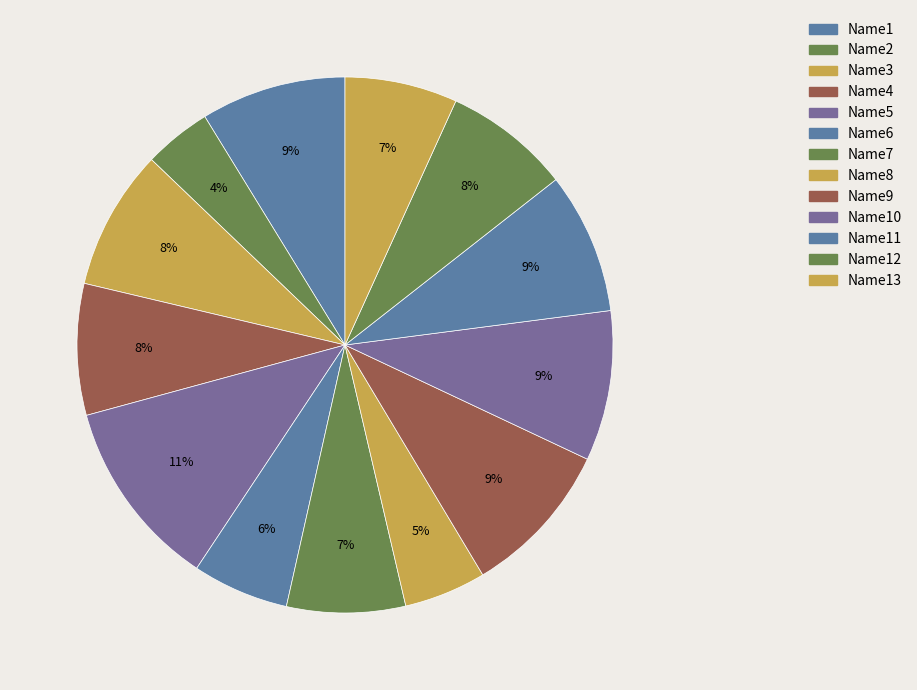

Is there a majority slice in this chart?

No